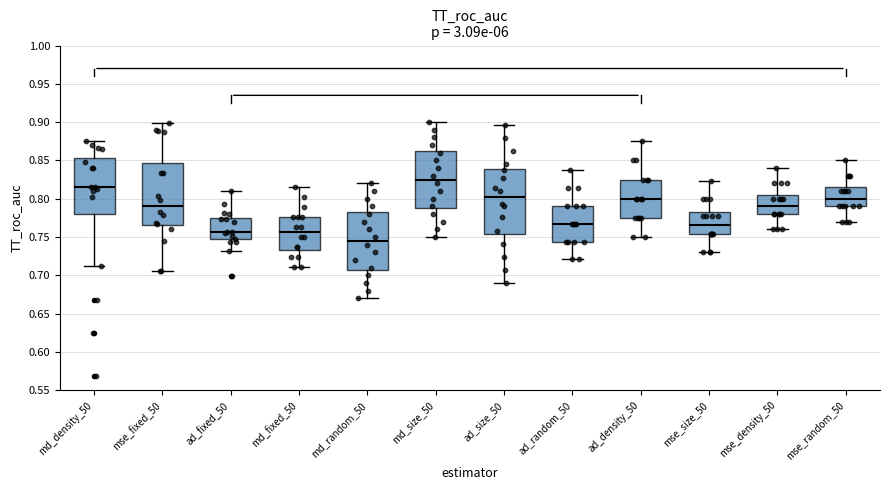

Where is the upper edge of the box for md_fixed_50 on the y-axis? The values are not printed on the chart, so give them approximately, as read against the axis.

0.775